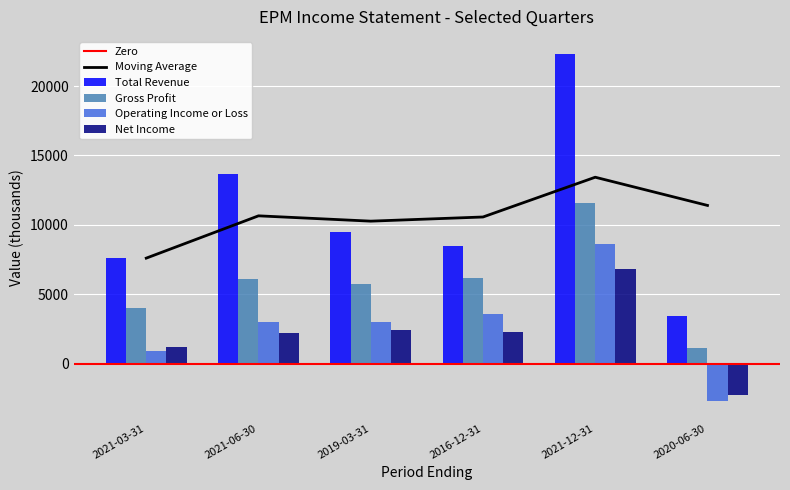

What is the value of the Gross Profit bar at the 1st from the left?

4000